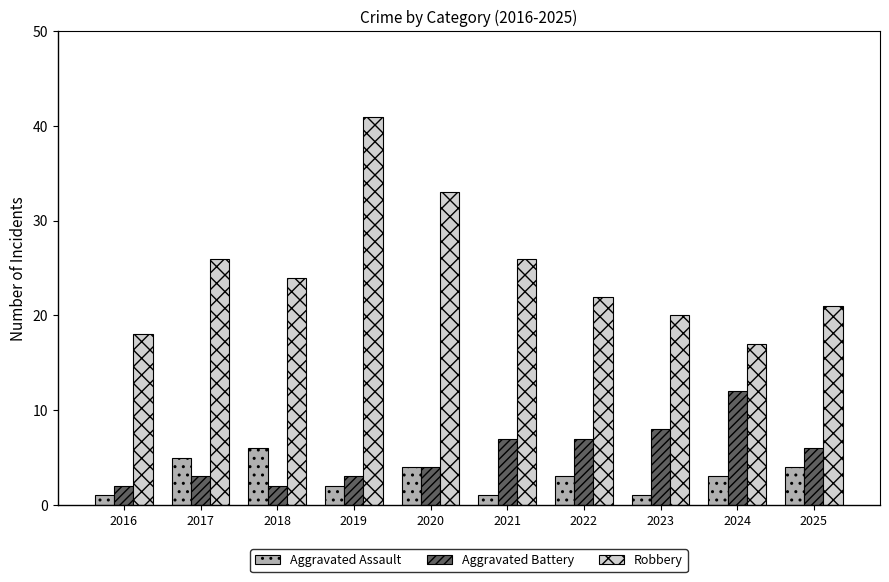

What is the value of the Aggravated Battery bar at the 10th from the left?

6